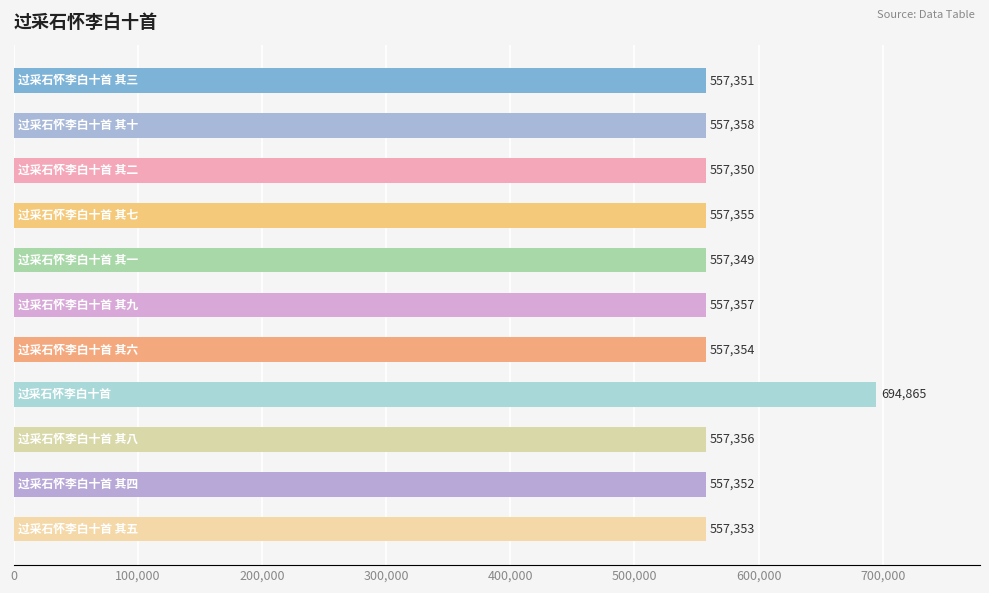

What is the minimum value shown in the chart?

557349